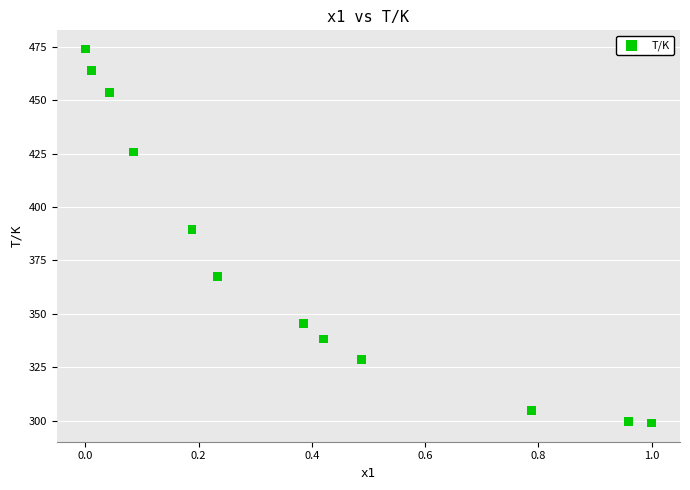

What is the range of X values (max minus min)?

1.0